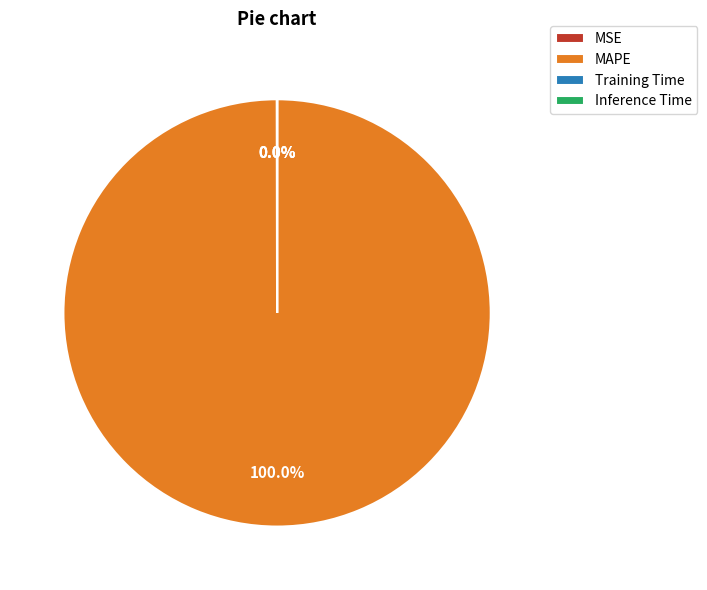

Which category has the biggest portion of the pie?

MAPE